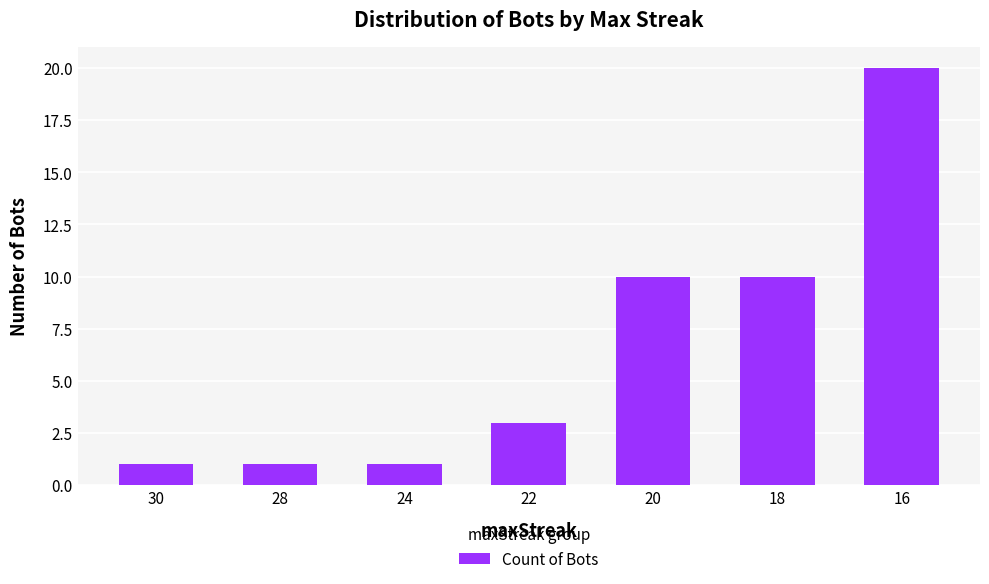

What is the change in value from 28 to 16?

+19